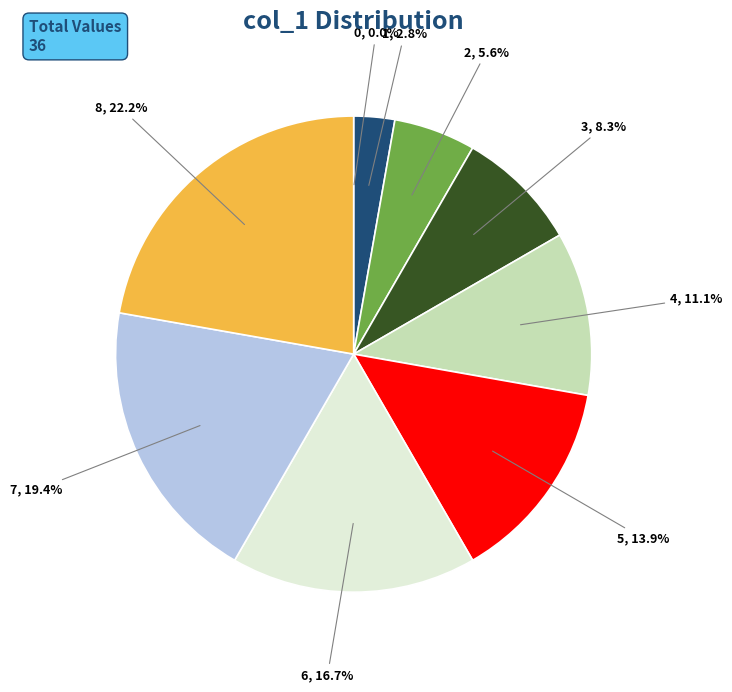

Does any single category account for the majority?

No